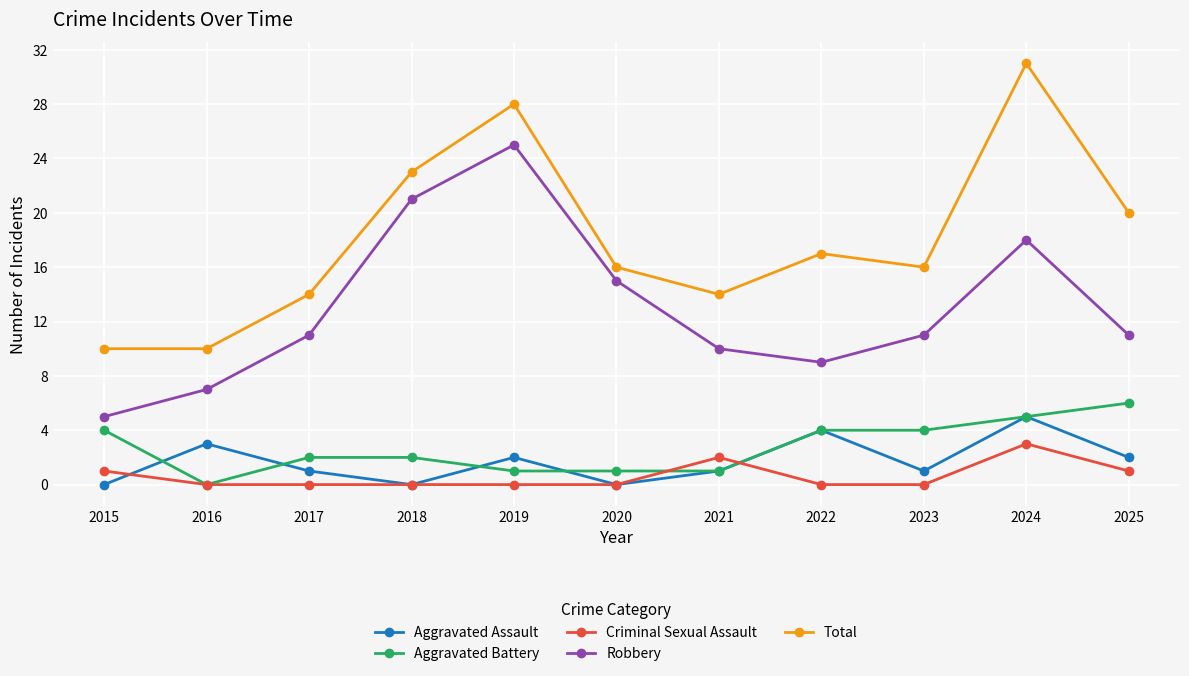

Which series changed the most between 2017 and 2020?

Robbery